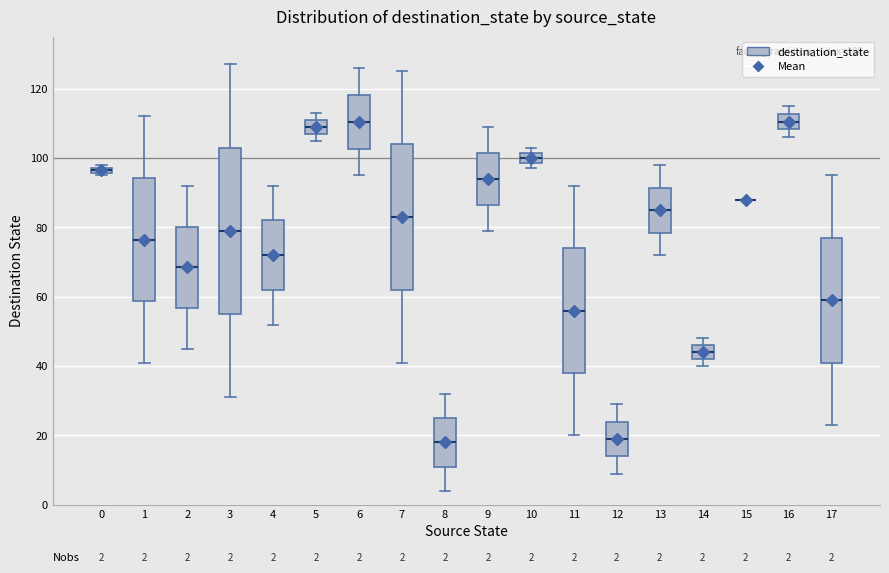

Comparing the boxes themselves (not the whiskers), which one is the tallest?

3